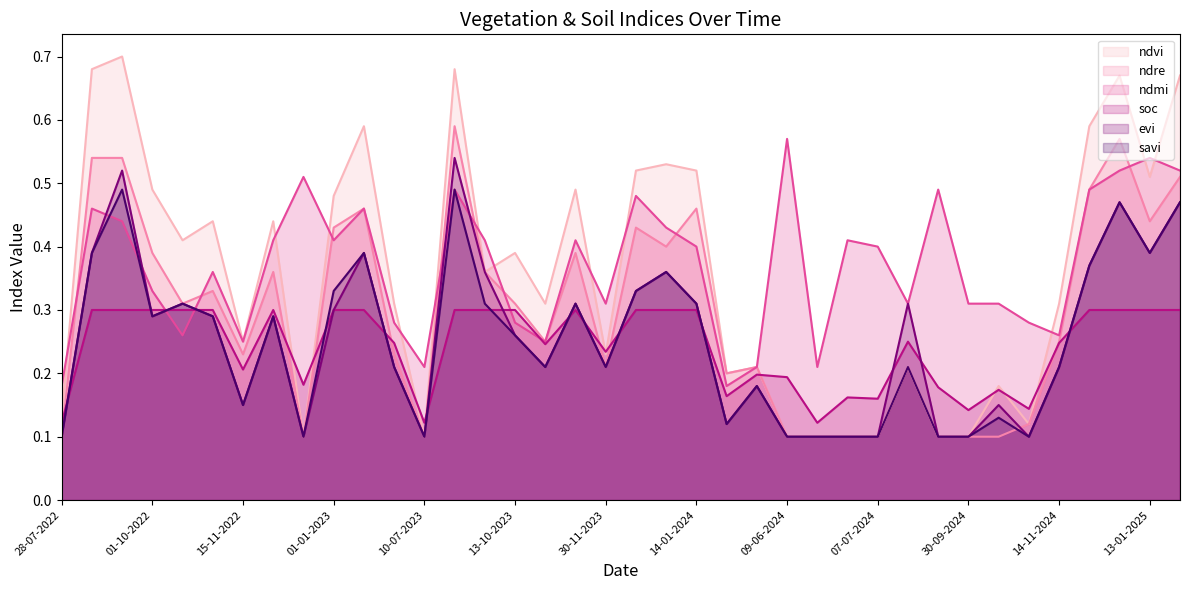

How many interior local peaks does the ndvi series have?

12